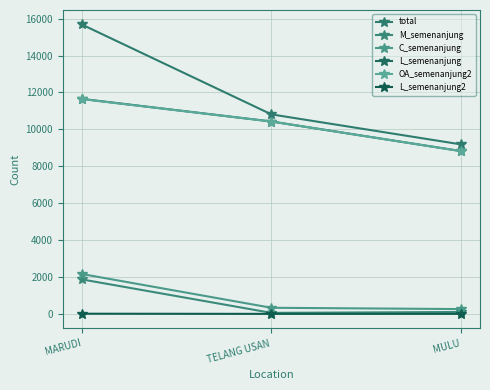

Is the value of total at MULU greater than the value of M_semenanjung at TELANG USAN?

Yes